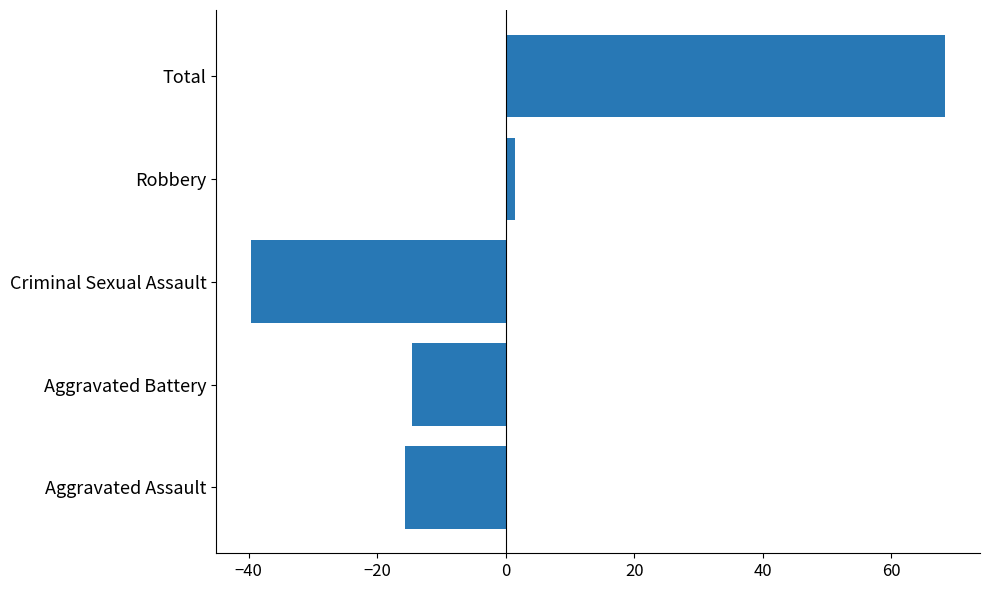

What is the approximate value at Total?

68.4